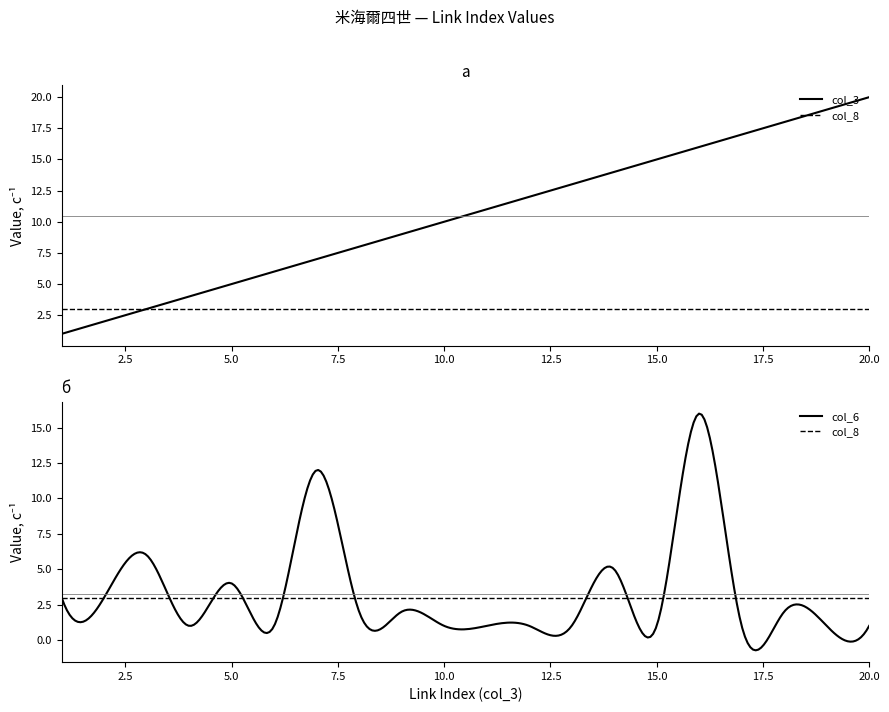

True or false: col_8 has more than 2 points higher than both neighbors.

False